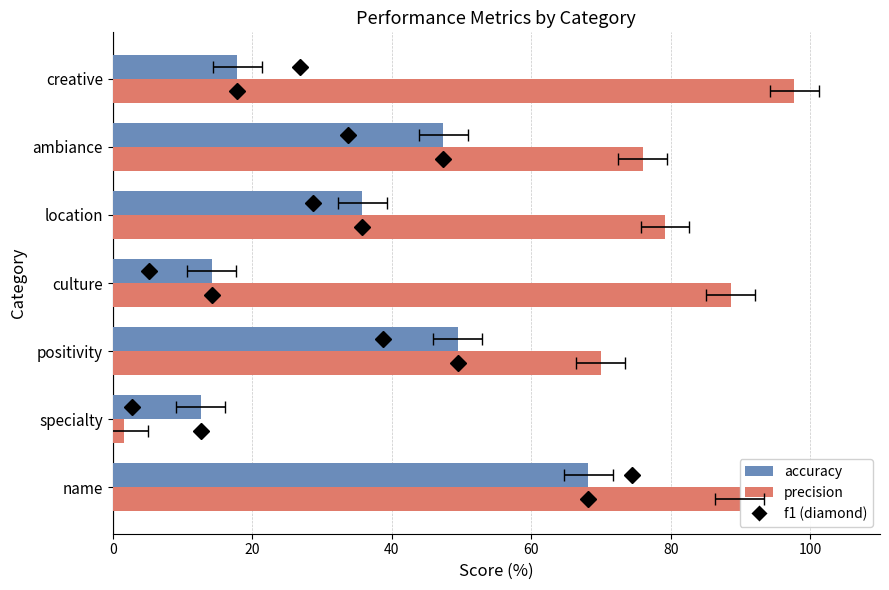

What is the value of the precision bar at the 4th from the left?

88.6